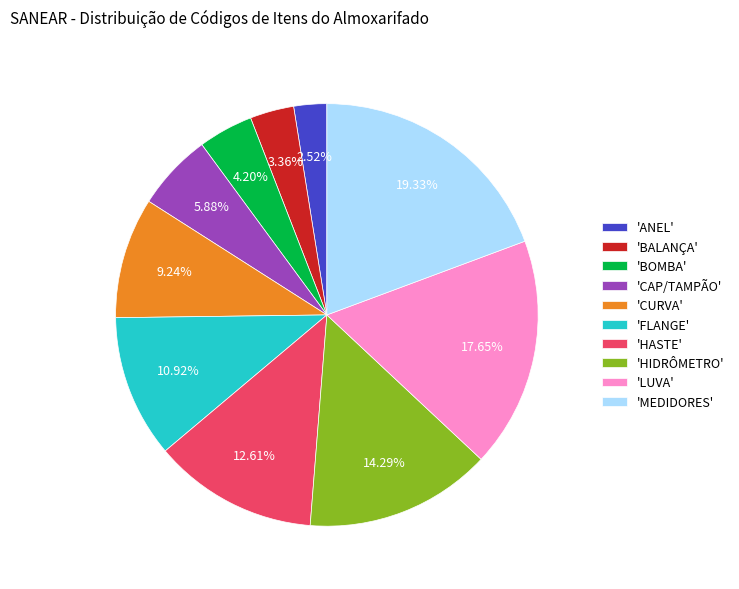

Which category has the biggest portion of the pie?

'MEDIDORES'